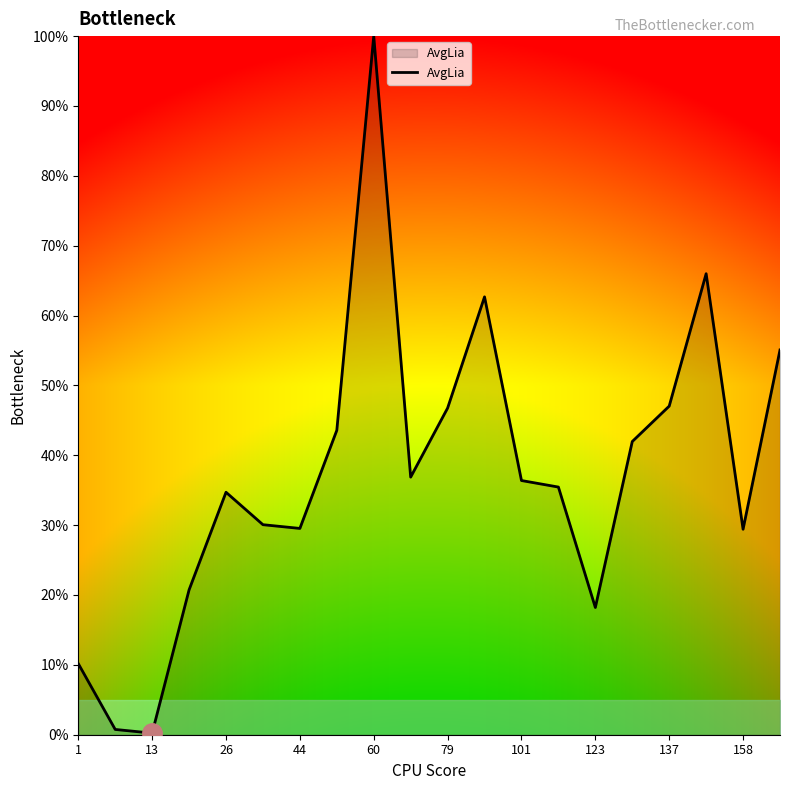

Count the number of categories in the chart.

20